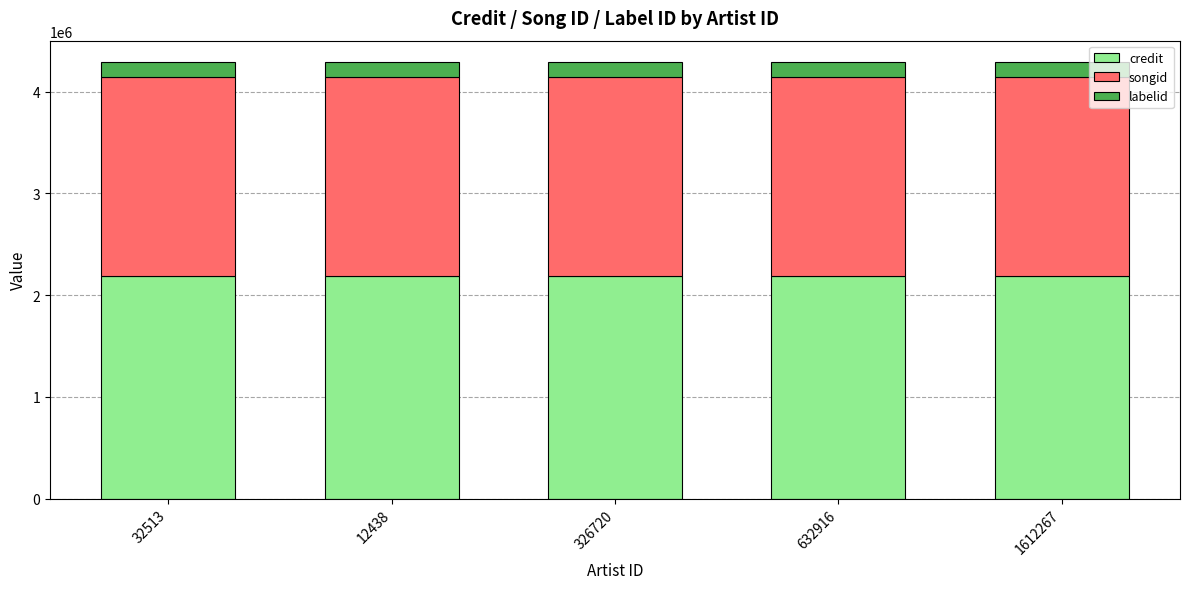

The credit series shows 2190580 at 632916. True or false?

True